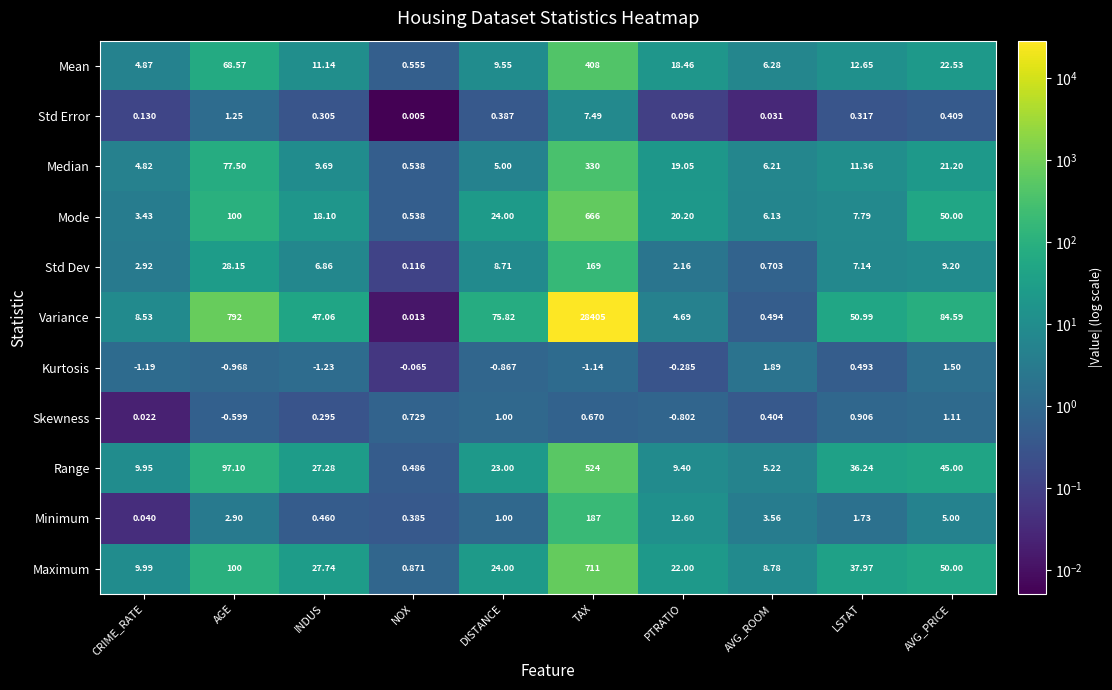

Where does the Skewness series first go above 0?

CRIME_RATE